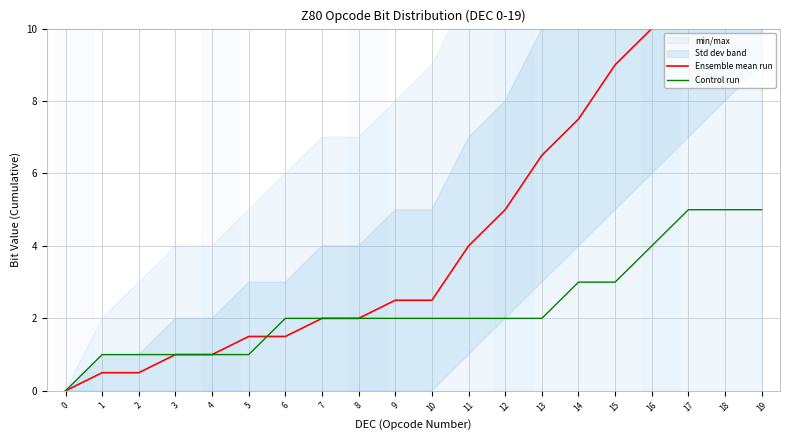

Is the value of Ensemble mean run at 6 greater than the value of Control run at 11?

No